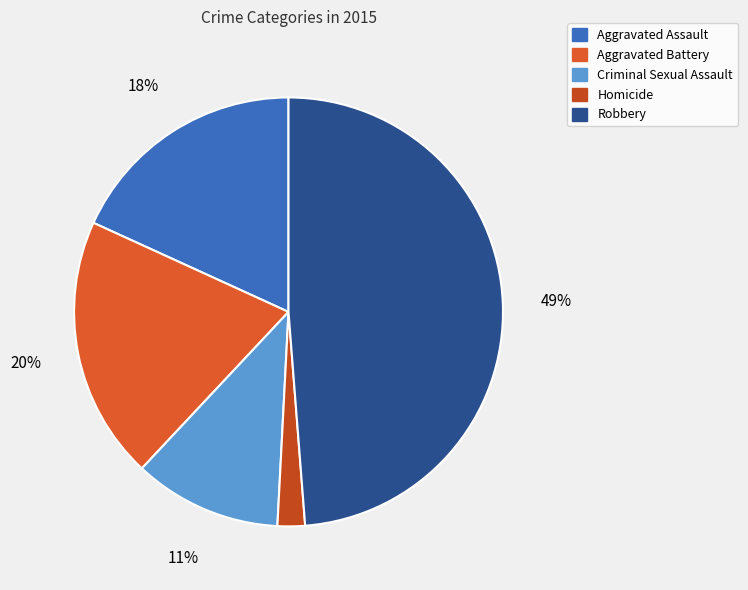

What portion of the pie excludes Criminal Sexual Assault?

88.8%